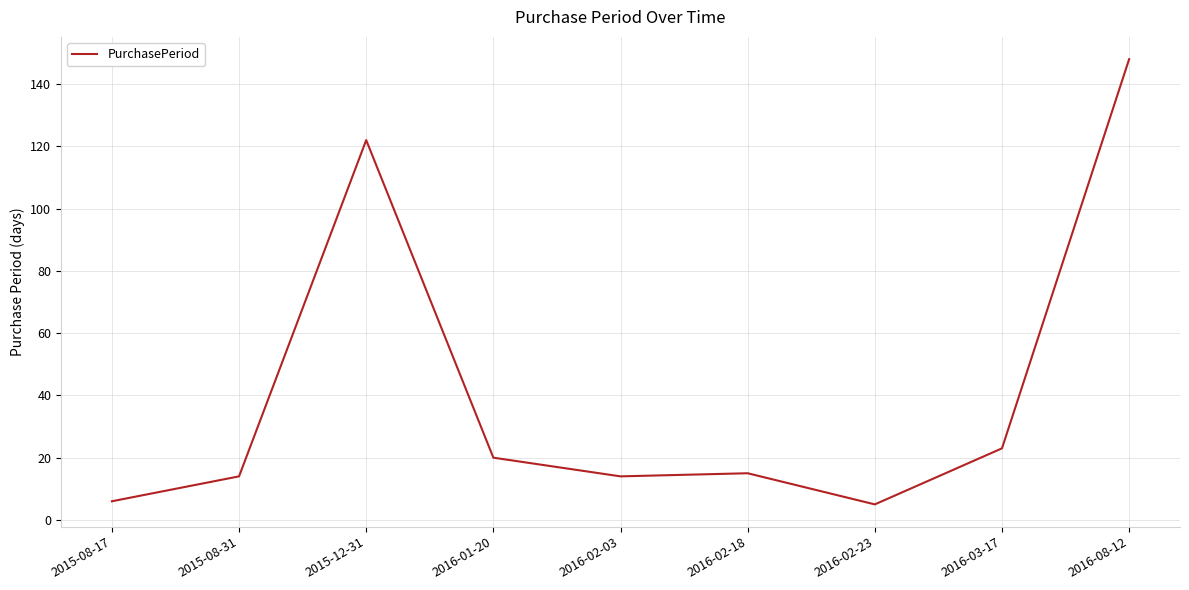

What position from the left is 2016-02-23?

7